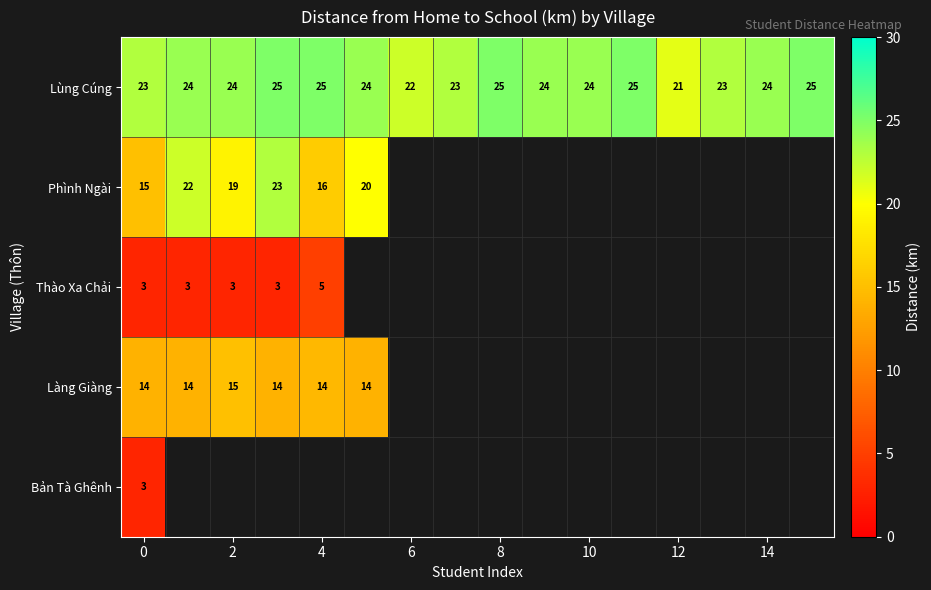

Is it true that Lùng Cúng equals 33 at 14?

False